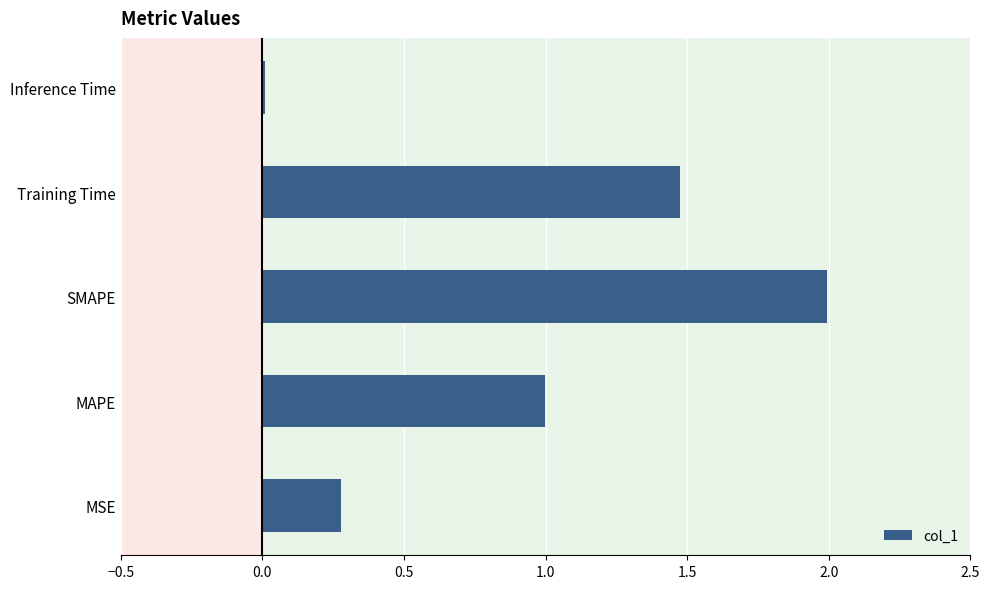

Which label corresponds to the largest value in the chart?

SMAPE